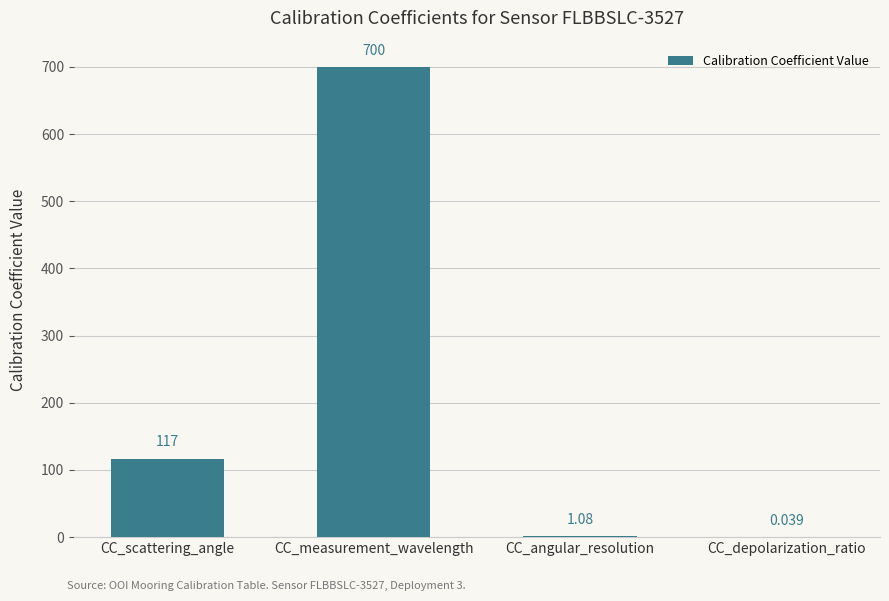

Which category has the highest value across all series?

CC_measurement_wavelength